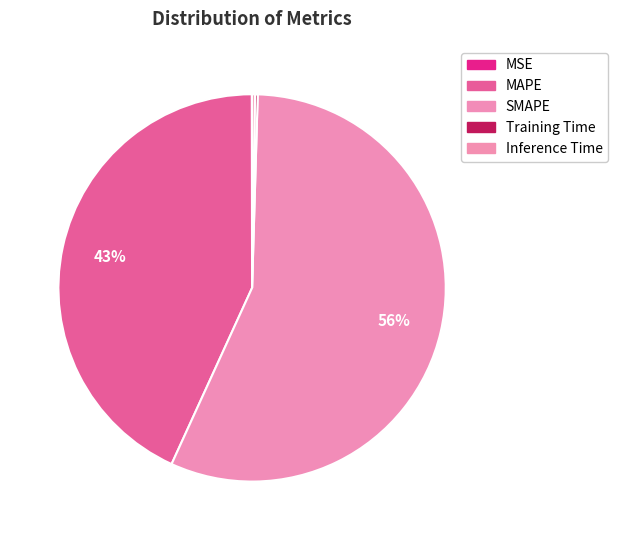

Which slice represents more than half of the pie?

SMAPE